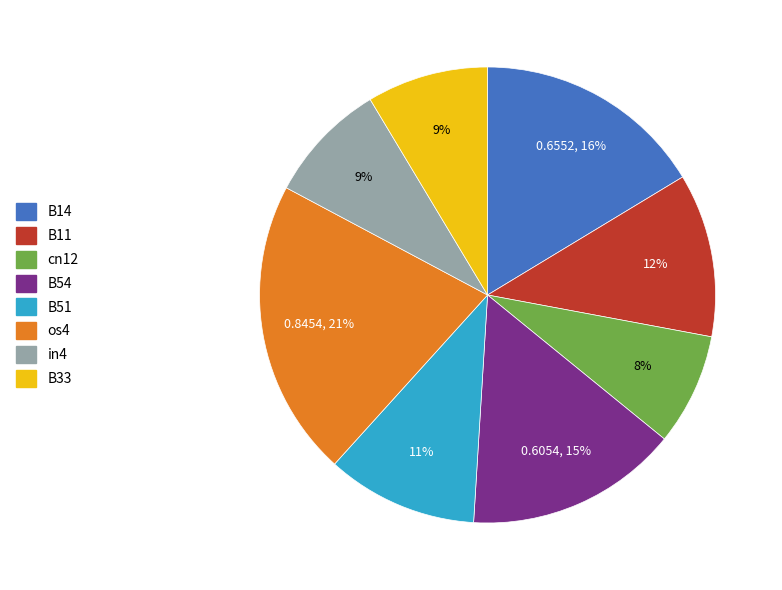

To the nearest percent, what is the difference between the B51 and B54 slice percentages?

4%